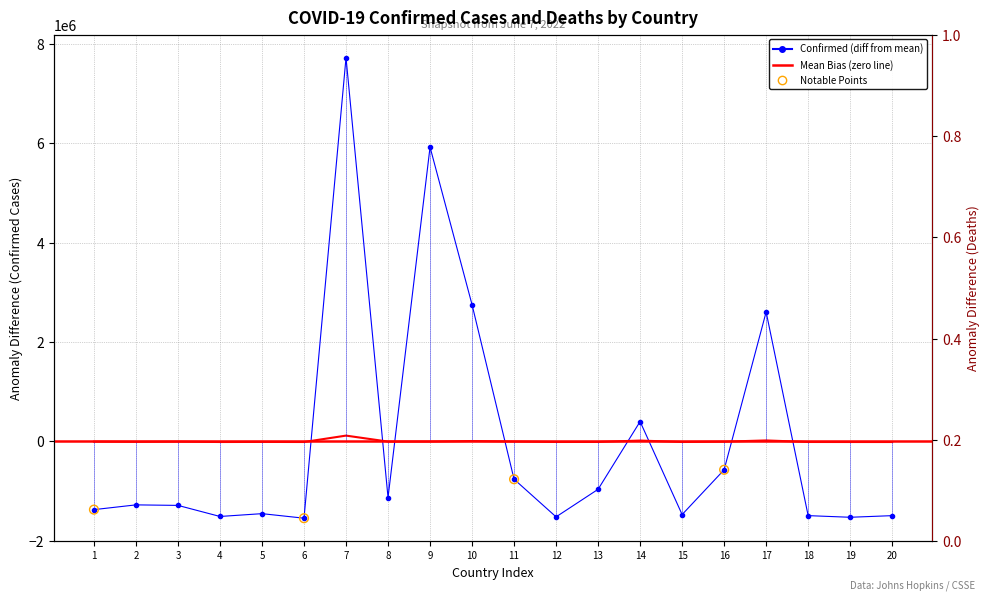

Which series reaches the maximum Y coordinate?

Confirmed